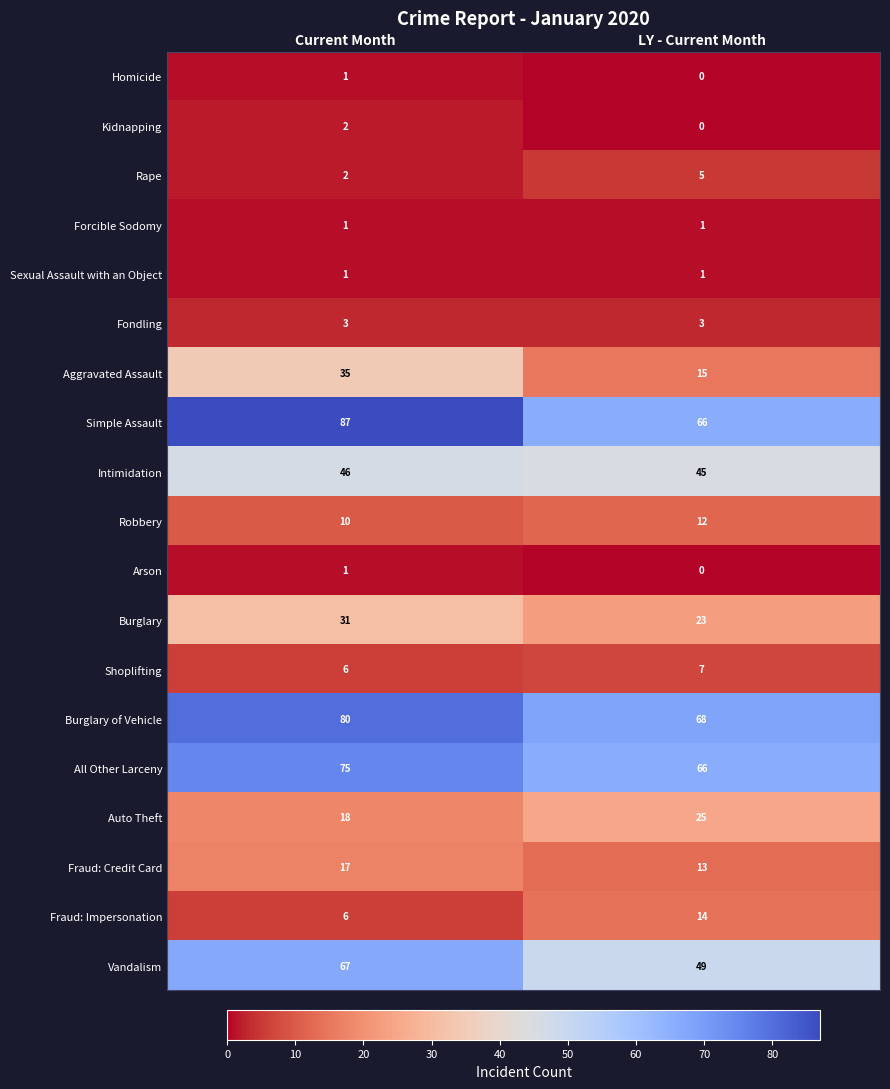

Count the number of categories in the chart.

2